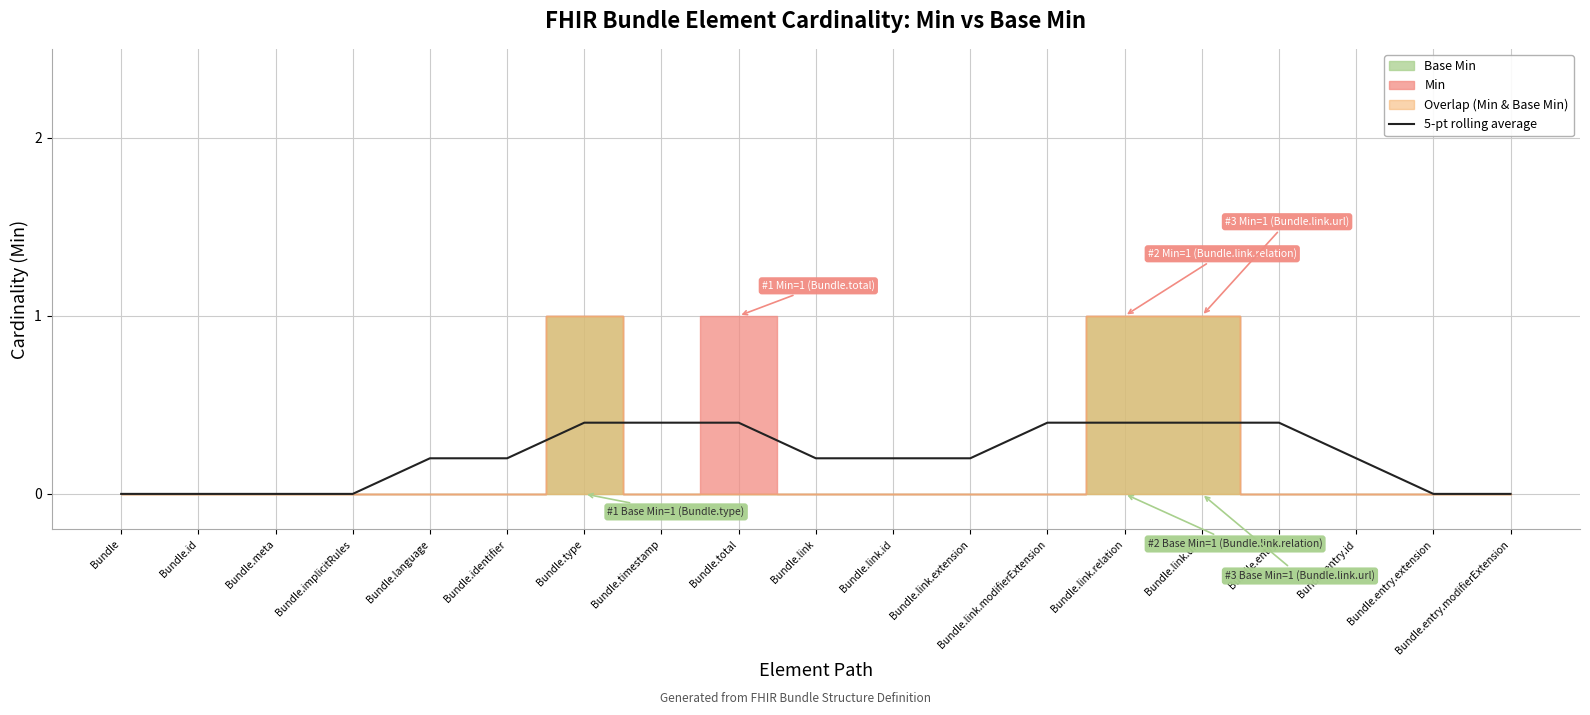

How many values are between 0 and 1?

19